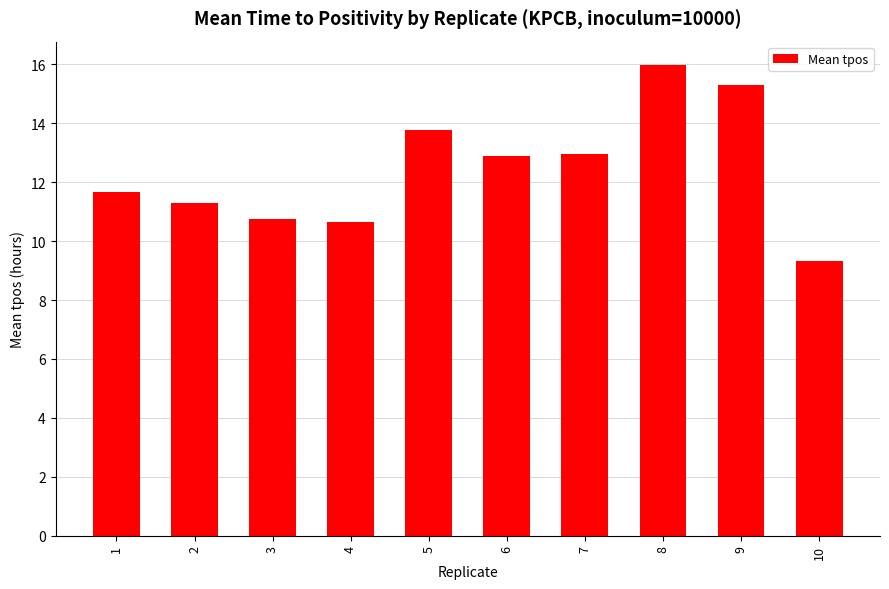

How many distinct data groups are displayed?

1